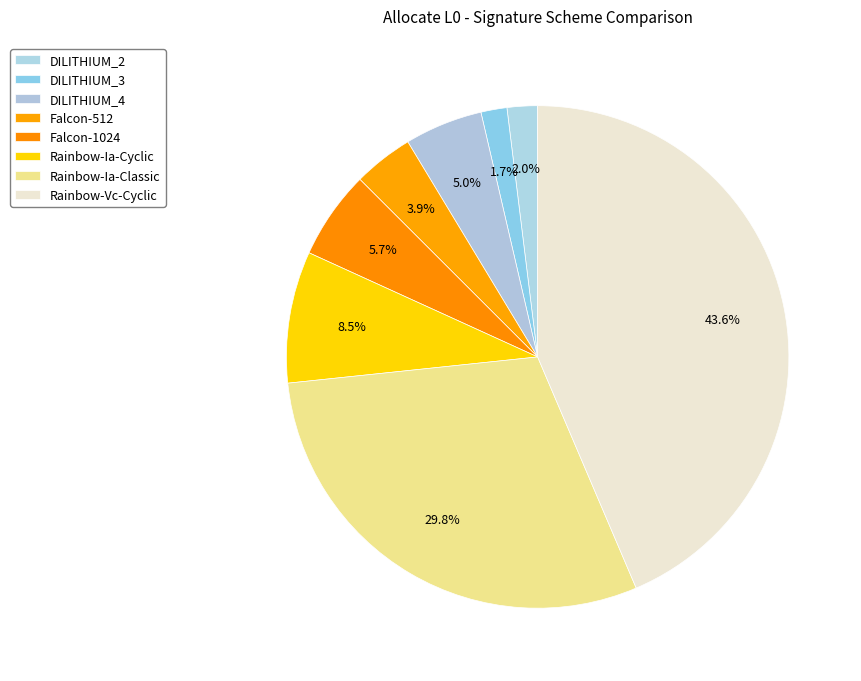

How many slices are in this pie chart?

8